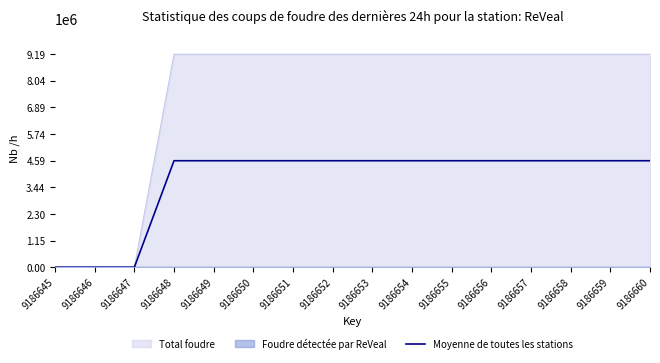

The Moyenne de toutes les stations series shows 0.0 at 9186645. True or false?

True